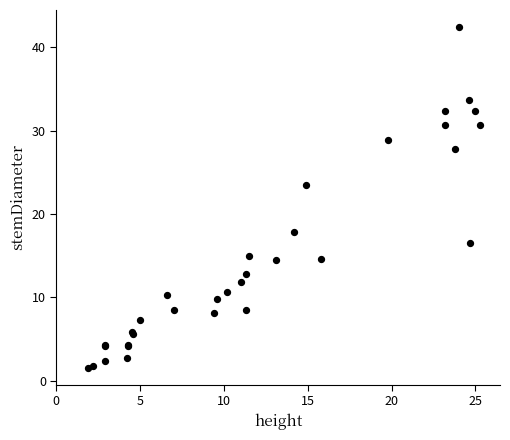

What Y value in the scatter plot is closest to 22?

23.5